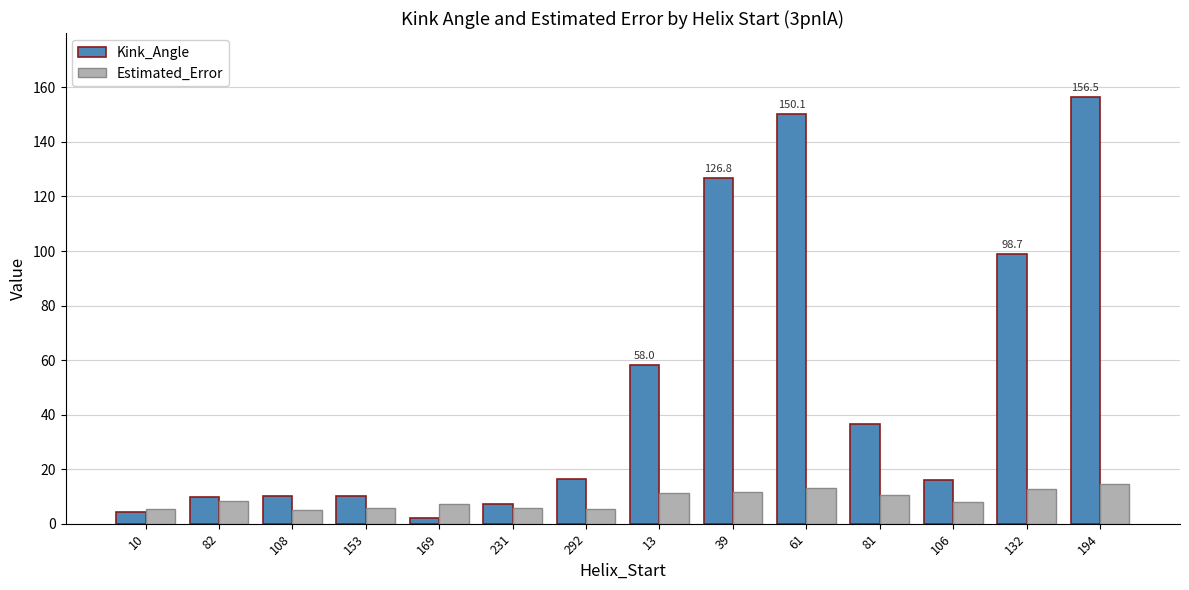

What is the difference between the maximum and minimum values in the Kink_Angle series?

154.4